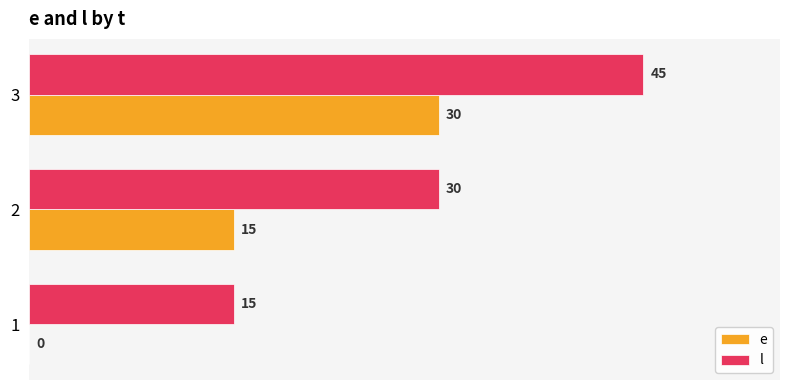

What value does the l series have at 1, to the nearest 5?

15